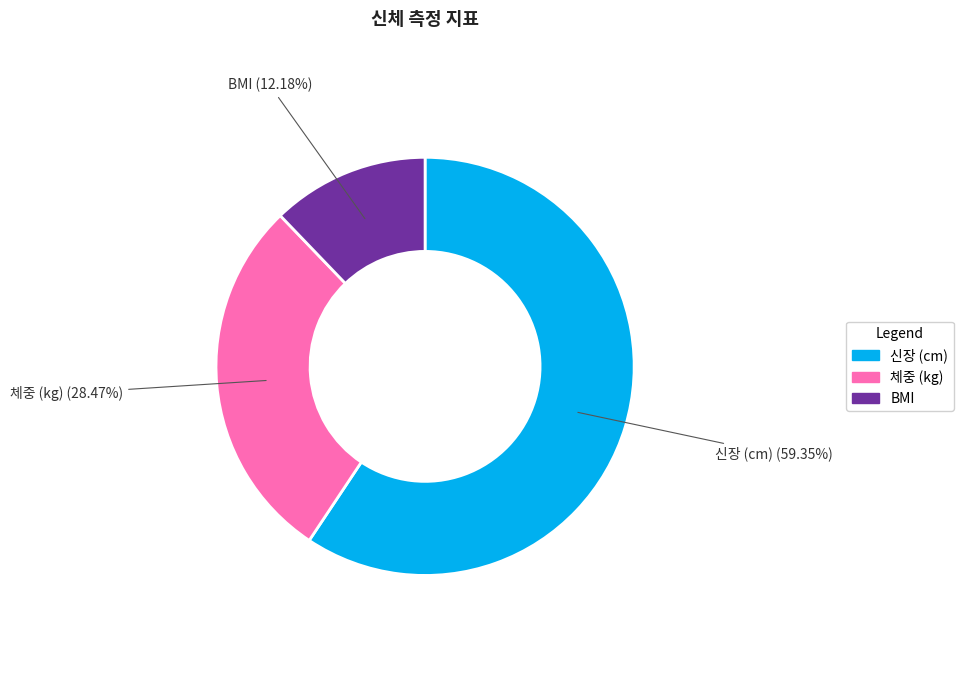

What percentage is NOT represented by 체중 (kg)?

71.5%